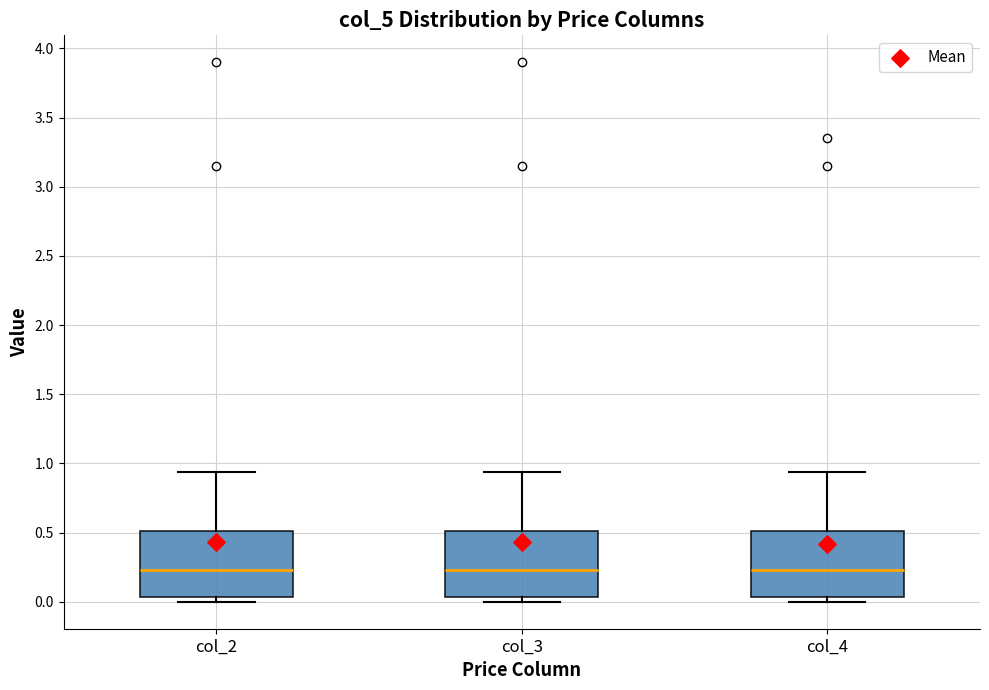

Reading left to right, transcribe this box plot: for each box, give where its median line is, the range the box spans, and where its two whiskers end, as read against the y-axis. The values are not printed on the chart, so give them approximately, as read against the axis.

col_2: median 0.25, box 0.05 to 0.50, whiskers 0.00 to 0.95
col_3: median 0.25, box 0.05 to 0.50, whiskers 0.00 to 0.95
col_4: median 0.25, box 0.05 to 0.50, whiskers 0.00 to 0.95